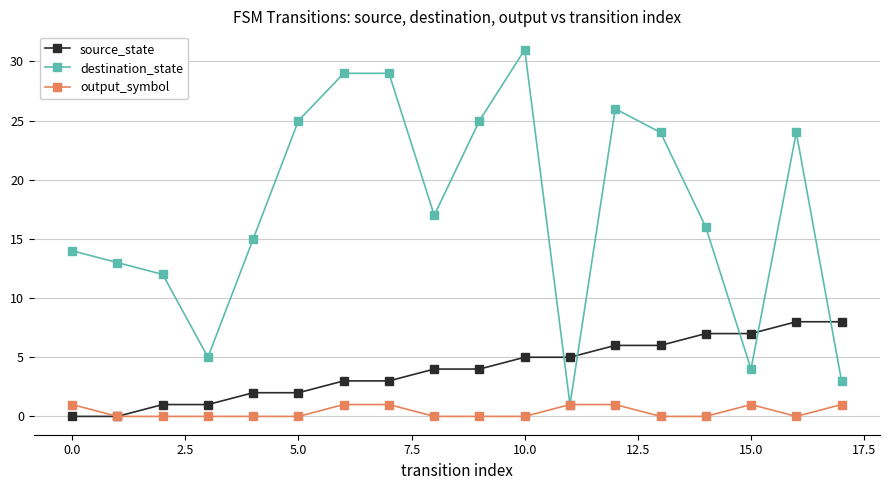

What is the maximum value shown in the chart?

31